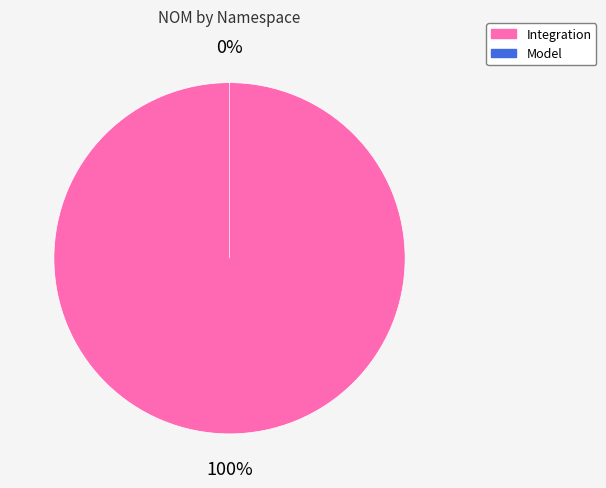

Rank the categories by value from lowest to highest.

Gallio.CSUnitAdapter.Tests.Model, Gallio.CSUnitAdapter.Tests.Integration